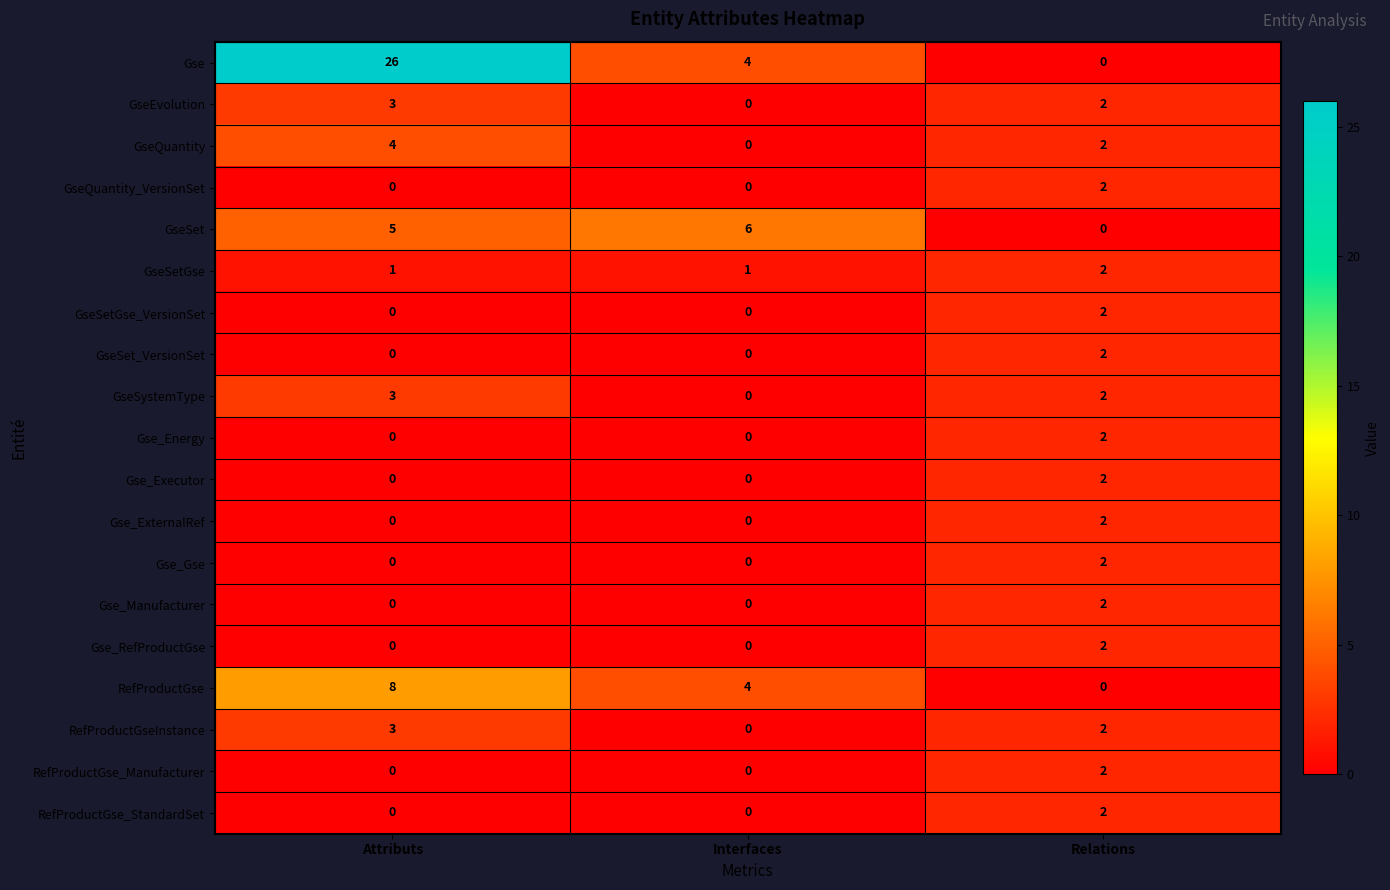

Which series has the largest range (max minus min)?

Gse